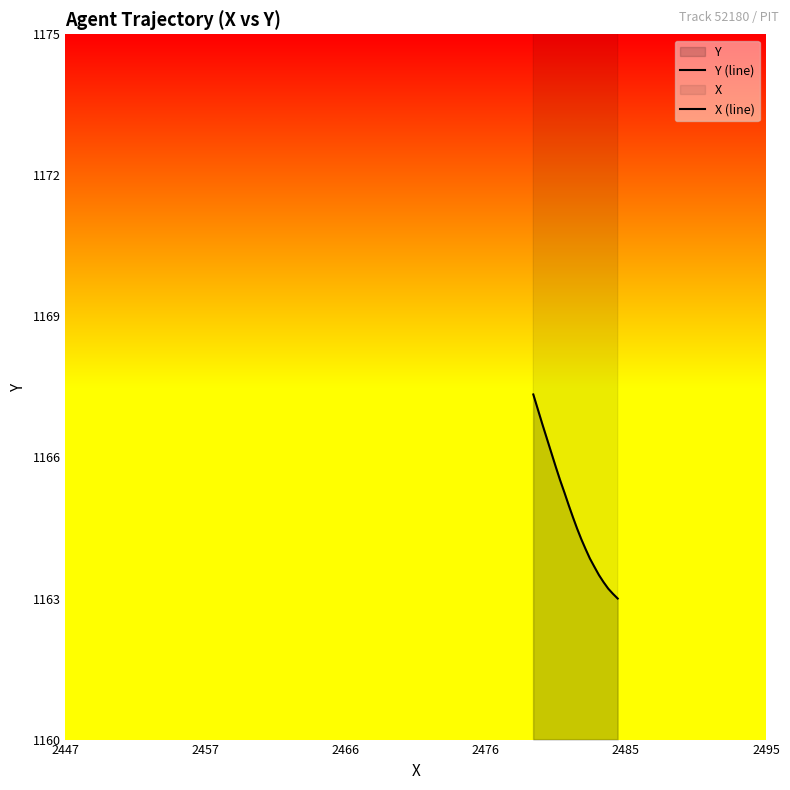

Which series has the largest range (max minus min)?

X (line)